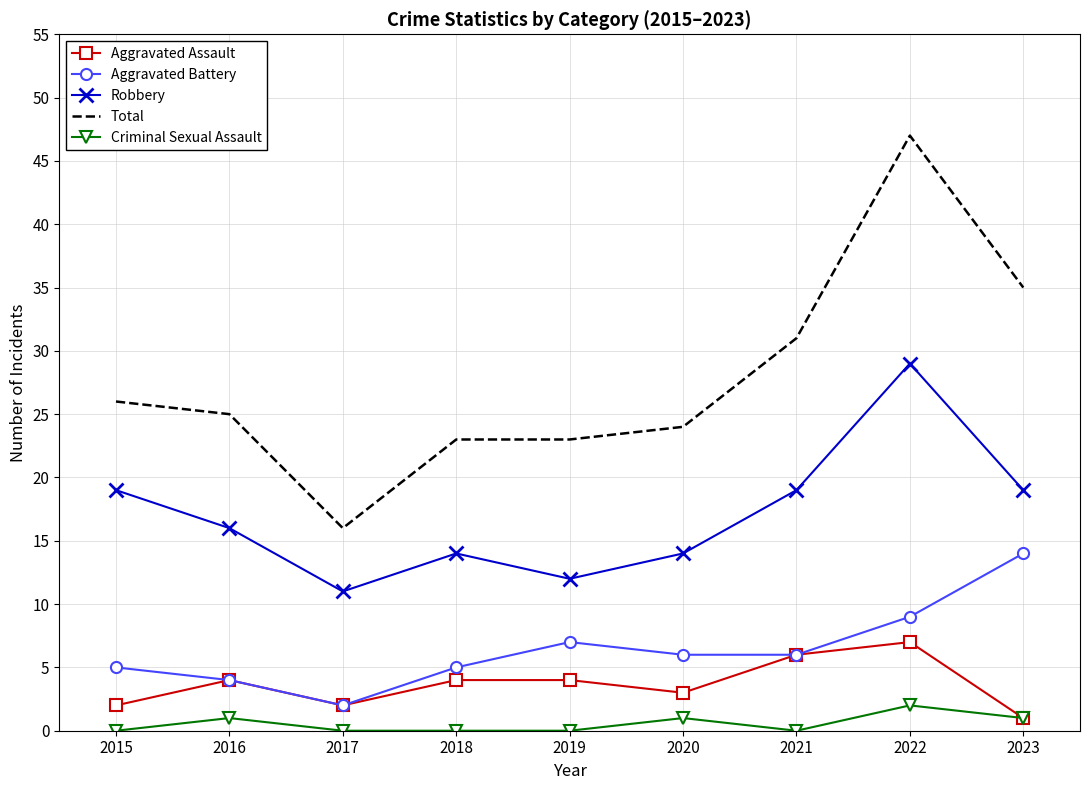

Rank the series by their maximum value, from lowest to highest.

Criminal Sexual Assault, Aggravated Assault, Aggravated Battery, Robbery, Total